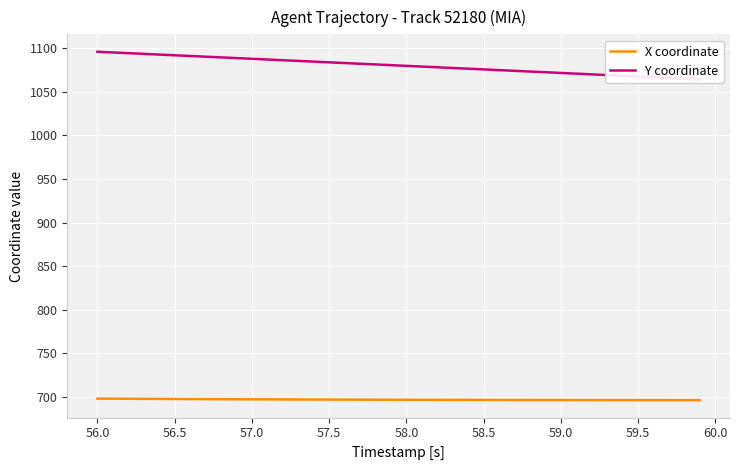

How many lines are shown in the chart?

2